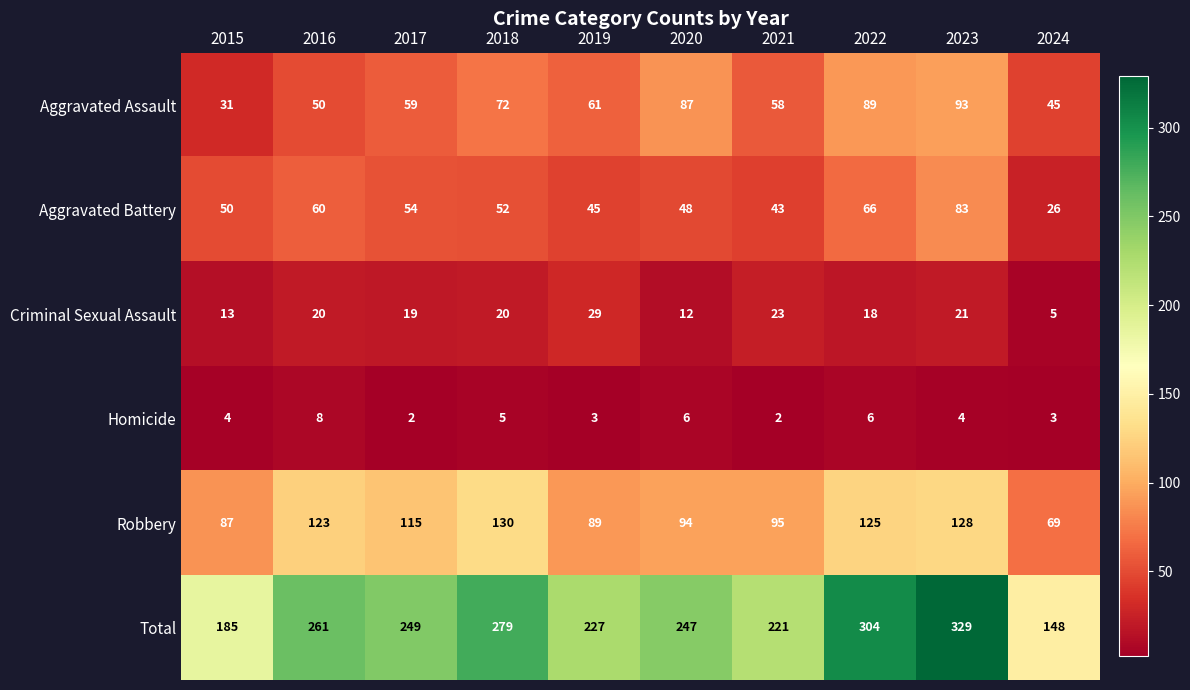

How many data points does each series have?

10